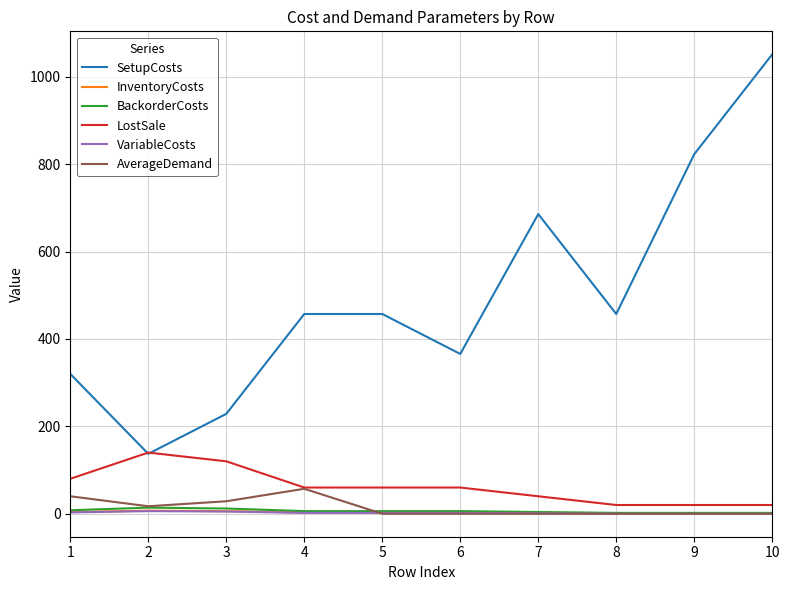

What is the spread (max minus min) of values at 8?

457.1